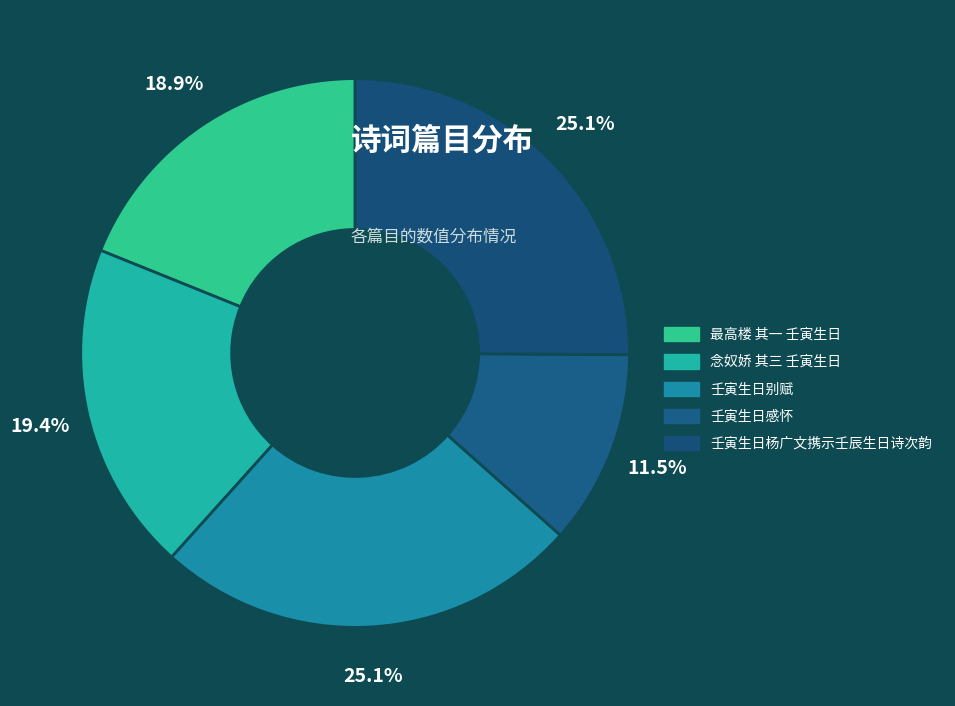

Is it true that 最高楼 其一 壬寅生日 is 29% of the pie?

False